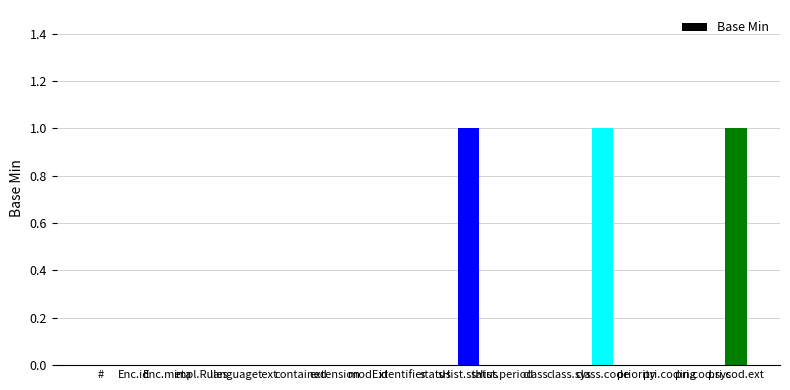

How many series are shown in this chart?

1